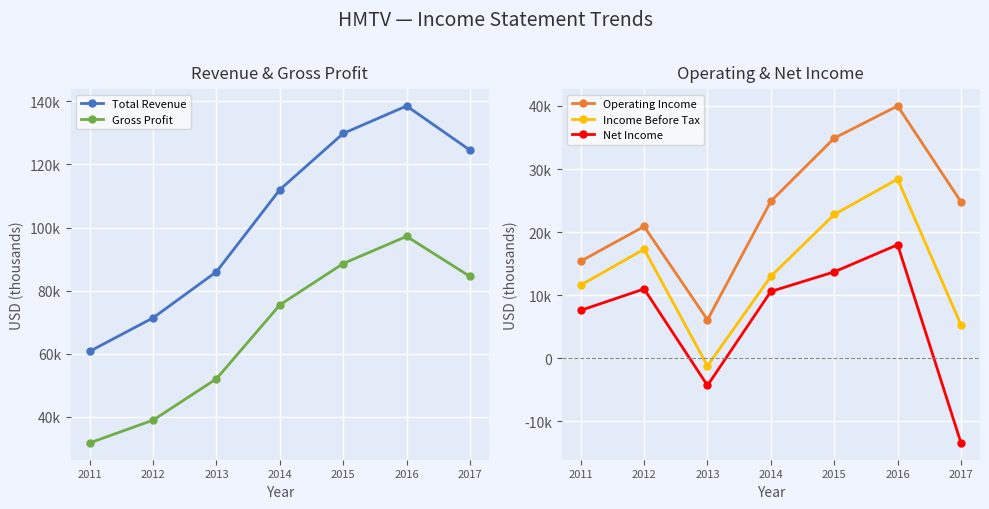

What is the value of the Total Revenue point at the 7th from the left?

124500